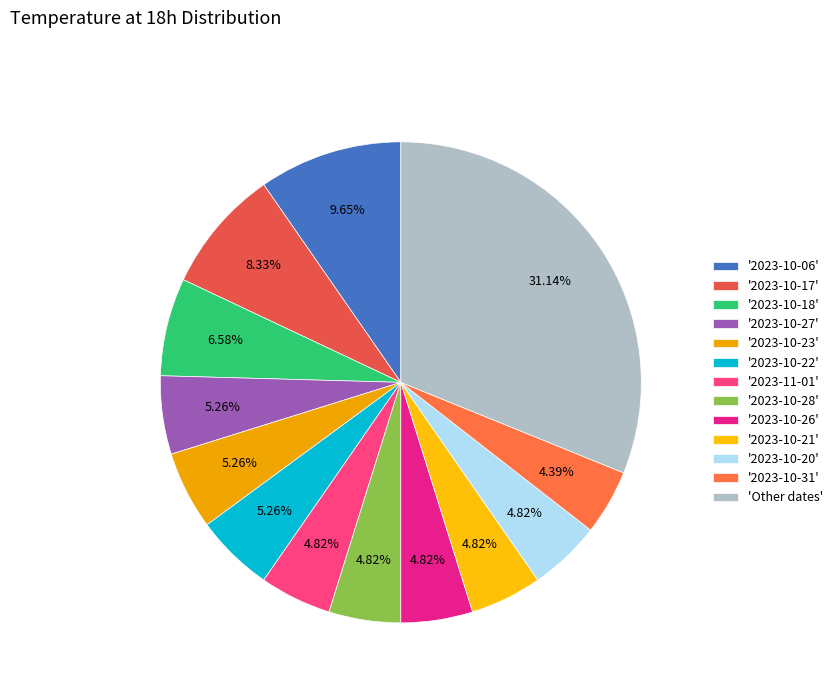

Count the number of slices in the pie.

13